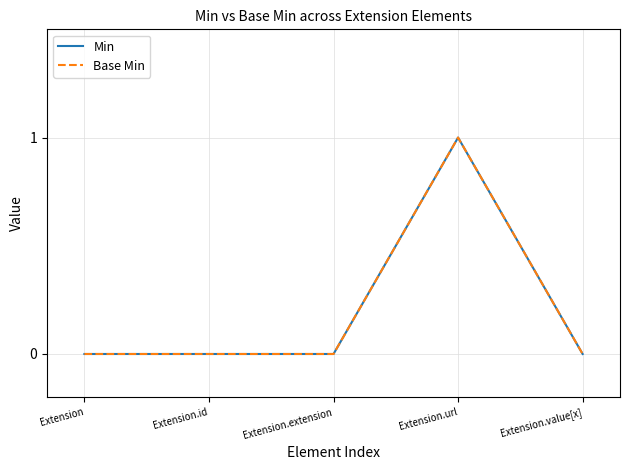

What is the difference between the maximum and minimum values in the Base Min series?

1